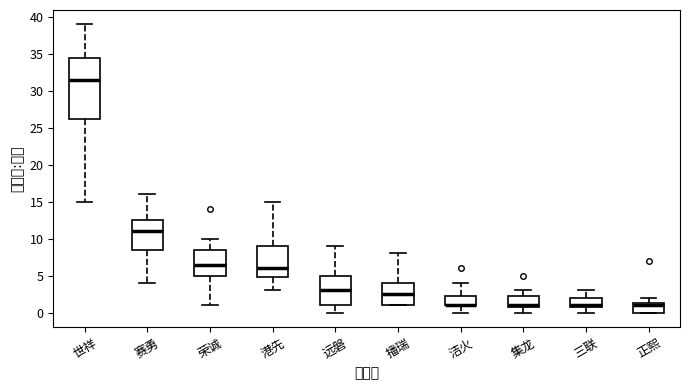

Reading left to right, transcribe this box plot: for each box, give where its median line is, the range the box spans, and where its two whiskers end, as read against the y-axis. The values are not printed on the chart, so give them approximately, as read against the axis.

世祥: median 31.5, box 26.5 to 34.5, whiskers 15.0 to 39.0
赛勇: median 11.0, box 8.5 to 12.5, whiskers 4.0 to 16.0
荣诚: median 6.5, box 5.0 to 8.5, whiskers 1.0 to 10.0
港先: median 6.0, box 5.0 to 9.0, whiskers 3.0 to 15.0
远磐: median 3.0, box 1.0 to 5.0, whiskers 0.0 to 9.0
播瑞: median 2.5, box 1.0 to 4.0, whiskers 1.0 to 8.0
洁火: median 1.0 (drawn on the box's lower edge), box 1.0 to 2.5, whiskers 0.0 to 4.0
集龙: median 1.0 (just above the box's lower edge), box 1.0 to 2.5, whiskers 0.0 to 3.0
三联: median 1.0 (just above the box's lower edge), box 1.0 to 2.0, whiskers 0.0 to 3.0
正熙: median 1.0, box 0.0 to 1.5, whiskers 0.0 to 2.0